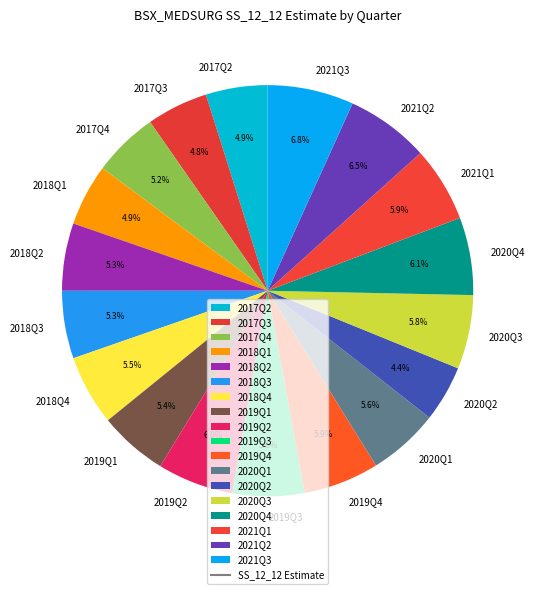

Approximately how many times larger is the value at 2020Q2 compared to 2019Q2?

0.7